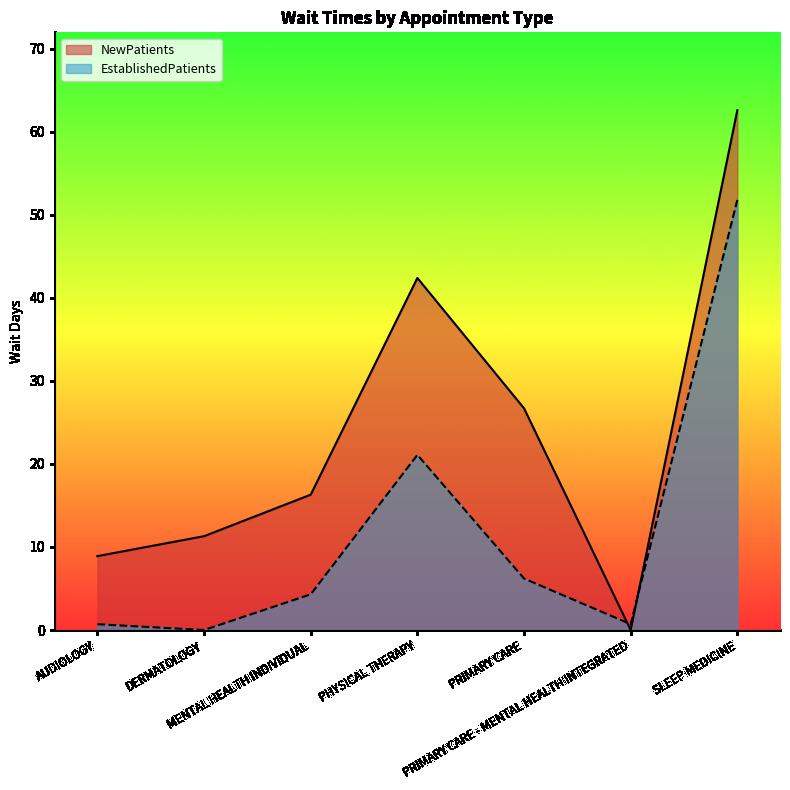

How many interior local peaks does the EstablishedPatients series have?

1